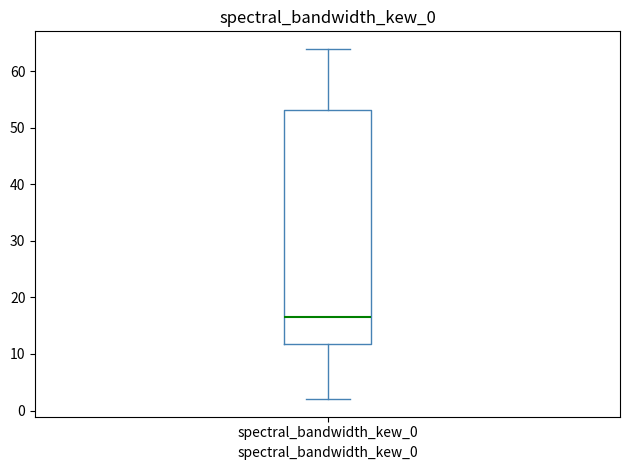

Transcribe this box plot: give where the median line is, the range the box spans, and where the two whiskers end, as read against the y-axis. The values are not printed on the chart, so give them approximately, as read against the axis.

median 17, box 12 to 53, whiskers 2 to 64